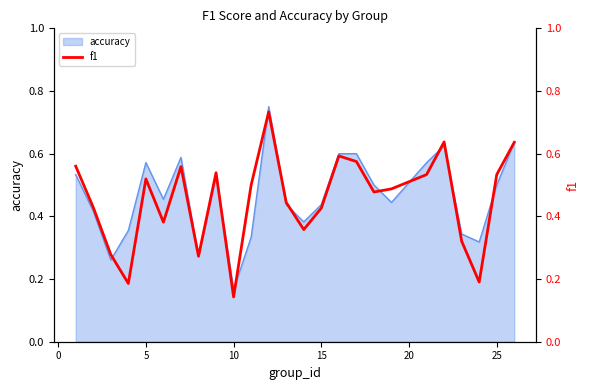

At which label is accuracy closest to 0?

10